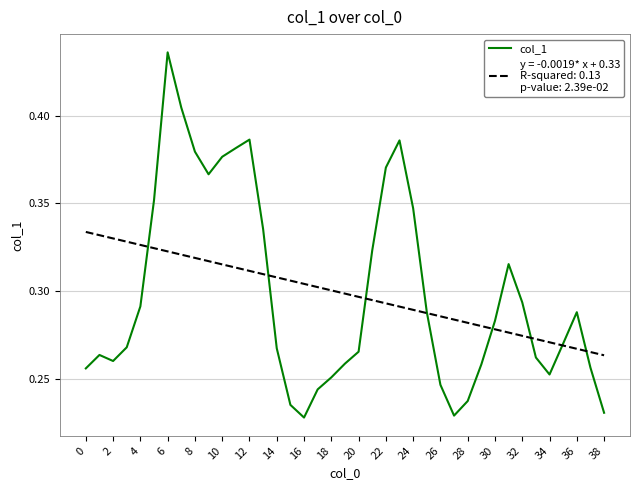

What is the label of the 14th point from the right?

25